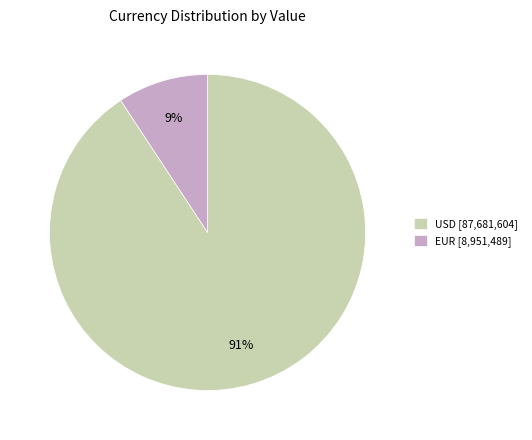

How many slices are in this pie chart?

2